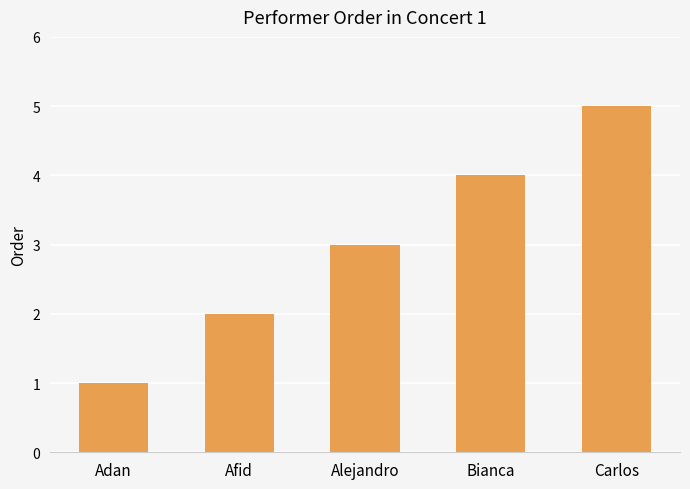

What value does the data have at Adan?

1